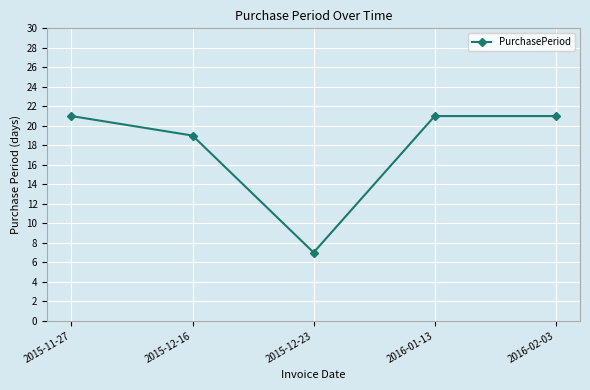

What is the label of the 1st point from the left?

2015-11-27